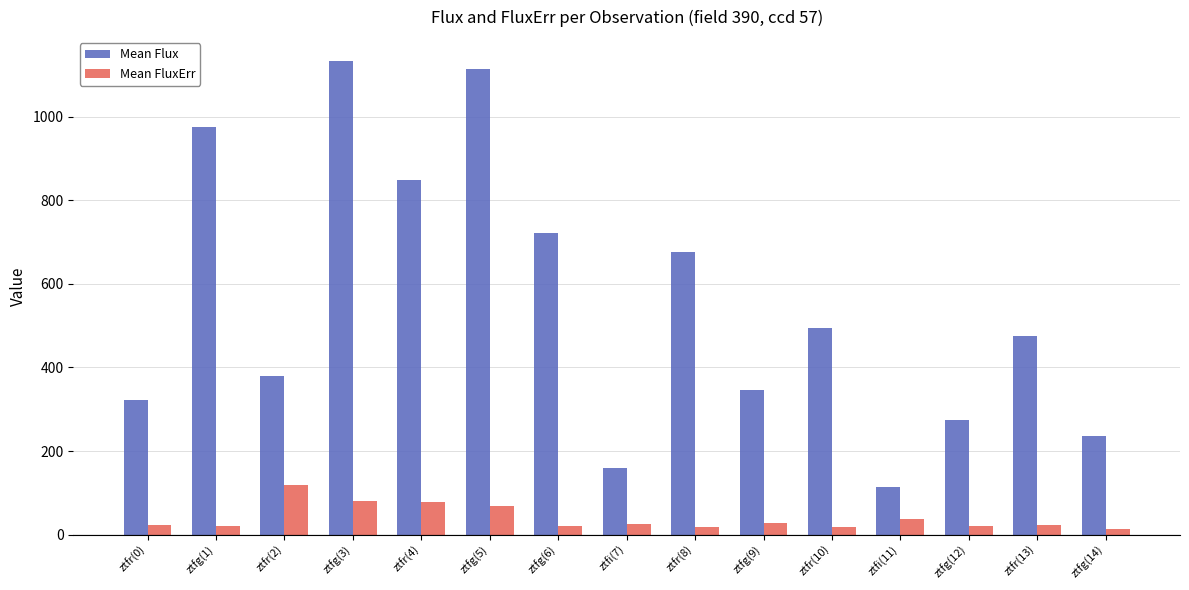

Which series has the widest spread of values?

Mean Flux